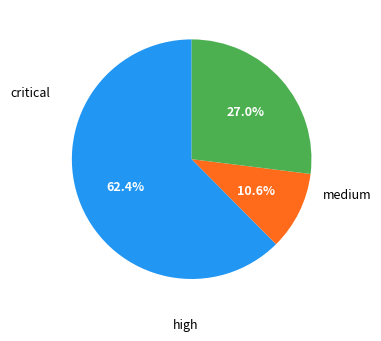

Does any single category account for the majority?

Yes